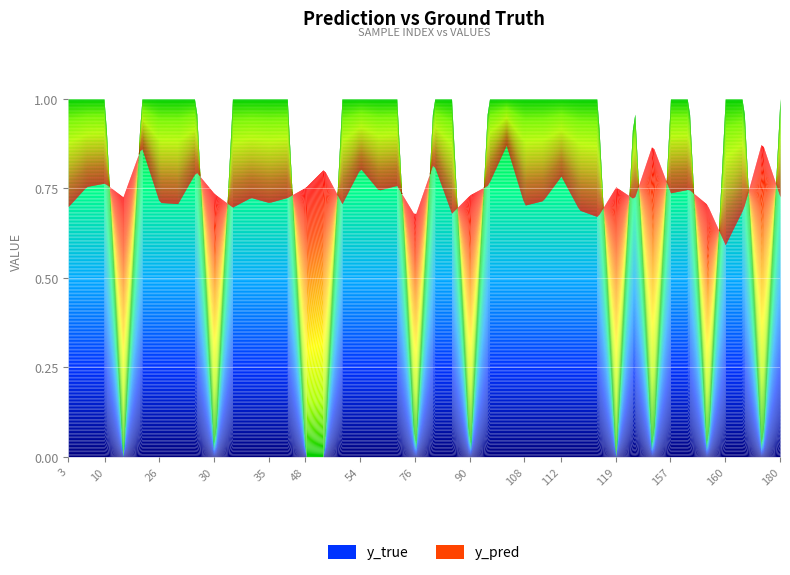

Reading left to right, extract all data points from this chart.

y_pred: 0.8	0.7	0.7	0.7	0.8	0.7	0.7	0.8	0.8	0.9	0.7	0.7	0.8	0.7	0.7	0.9	0.7	0.7	0.9	0.7	0.9	0.7	0.8	0.7	0.7	0.7	0.8	0.8	0.7	0.8	0.7	0.7	0.7	0.8	0.7	0.6	0.7	0.7	0.7	0.8
y_true: 1.0	1.0	1.0	1.0	0.0	1.0	0.0	1.0	1.0	1.0	1.0	1.0	1.0	1.0	1.0	0.0	1.0	0.0	0.0	0.0	1.0	1.0	1.0	0.0	1.0	1.0	0.0	1.0	1.0	1.0	1.0	0.0	1.0	0.0	1.0	1.0	1.0	1.0	1.0	1.0